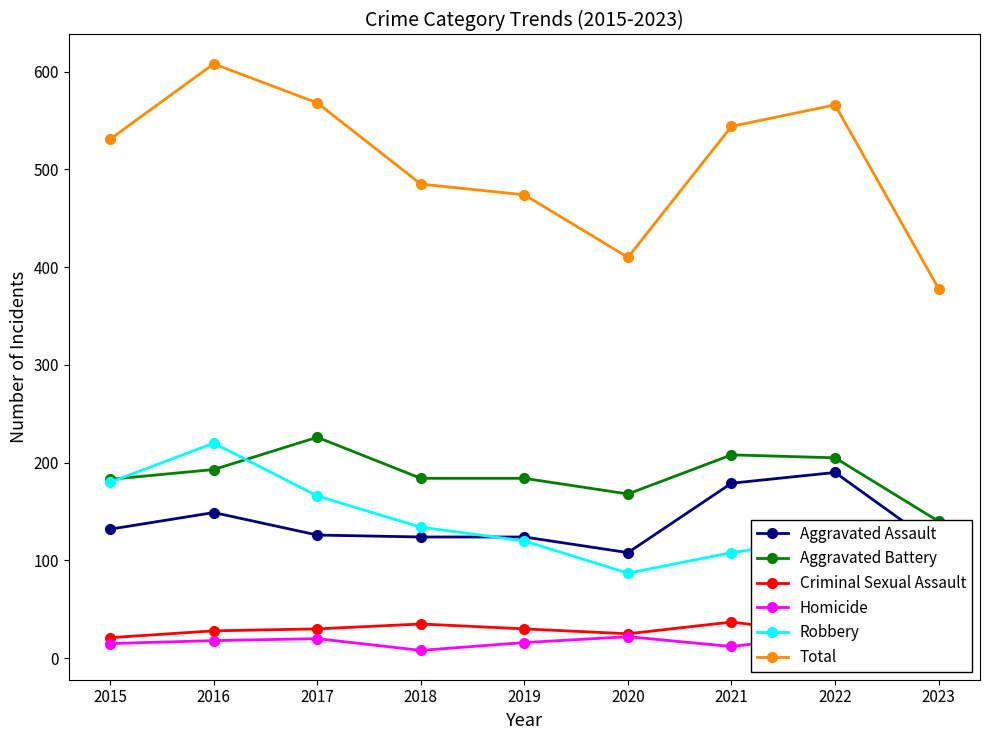

What is the difference between the second highest and second lowest values in the Aggravated Battery series?

40